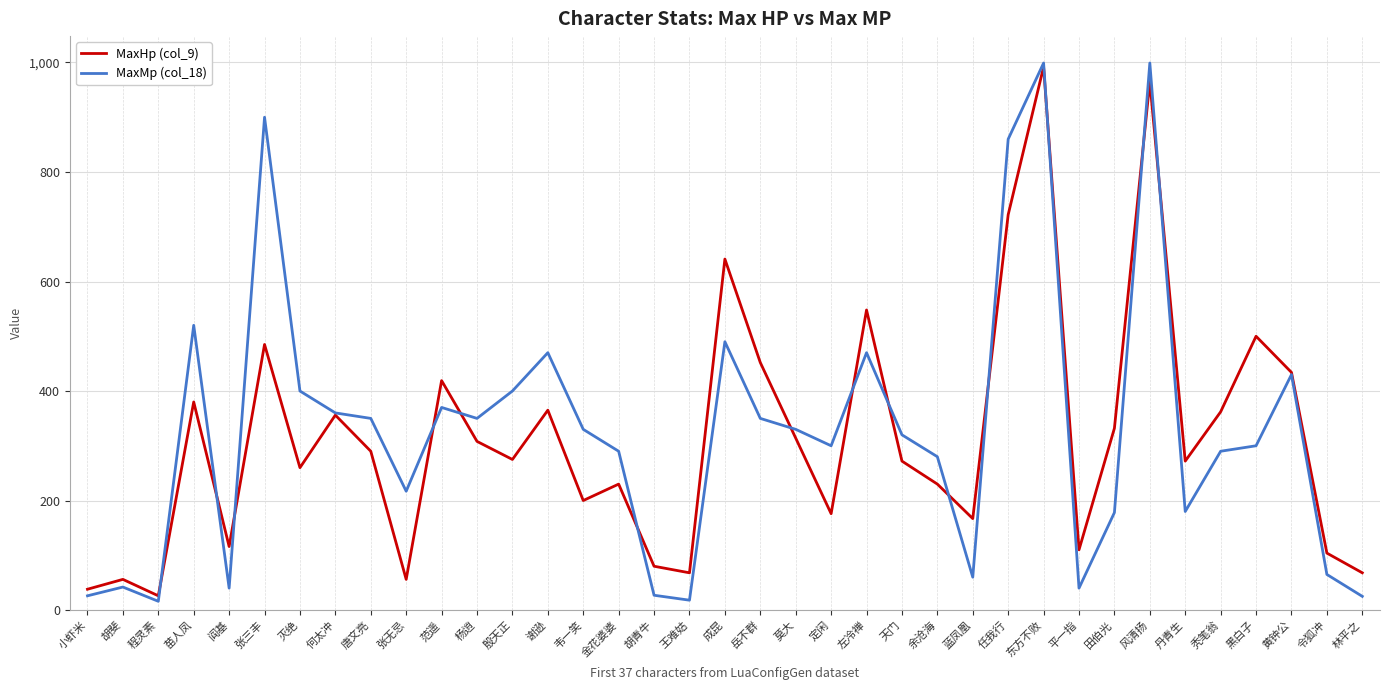

What is the difference between the highest and lowest values at 风清扬?

34